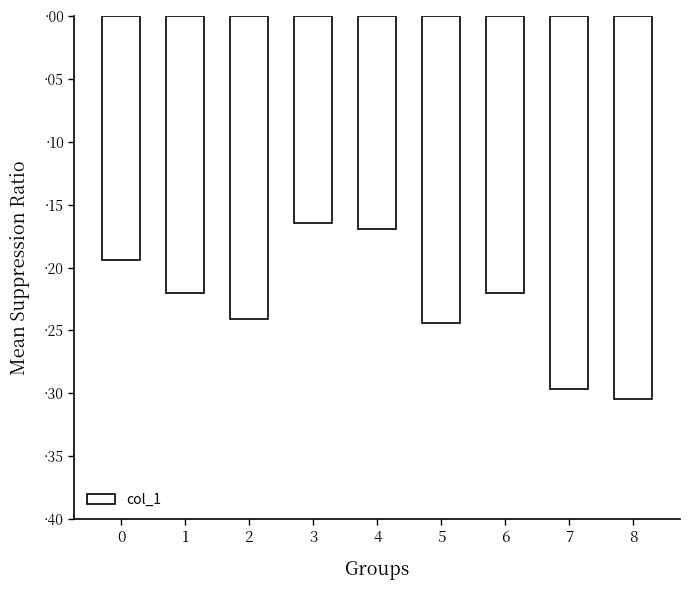

True or false: the data shows -0.1 at 0.

False